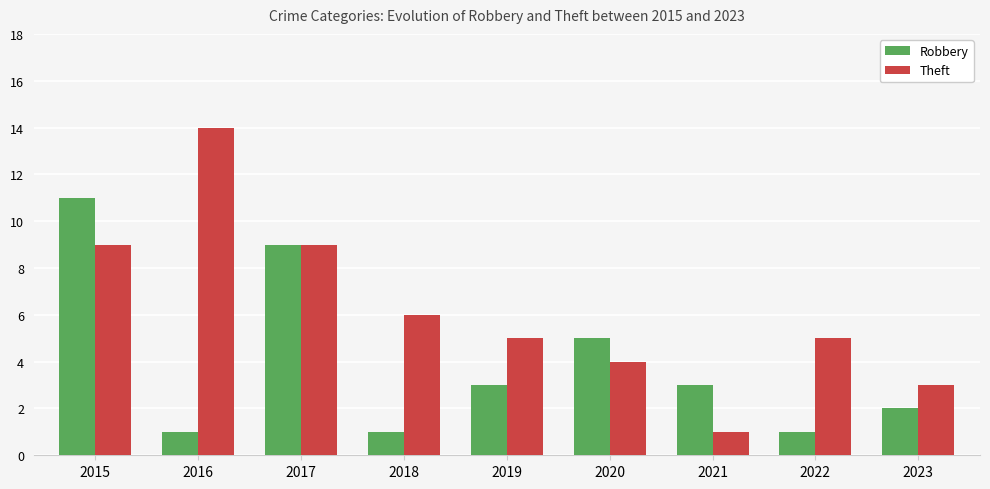

At which label is Robbery closest to 6?

2020